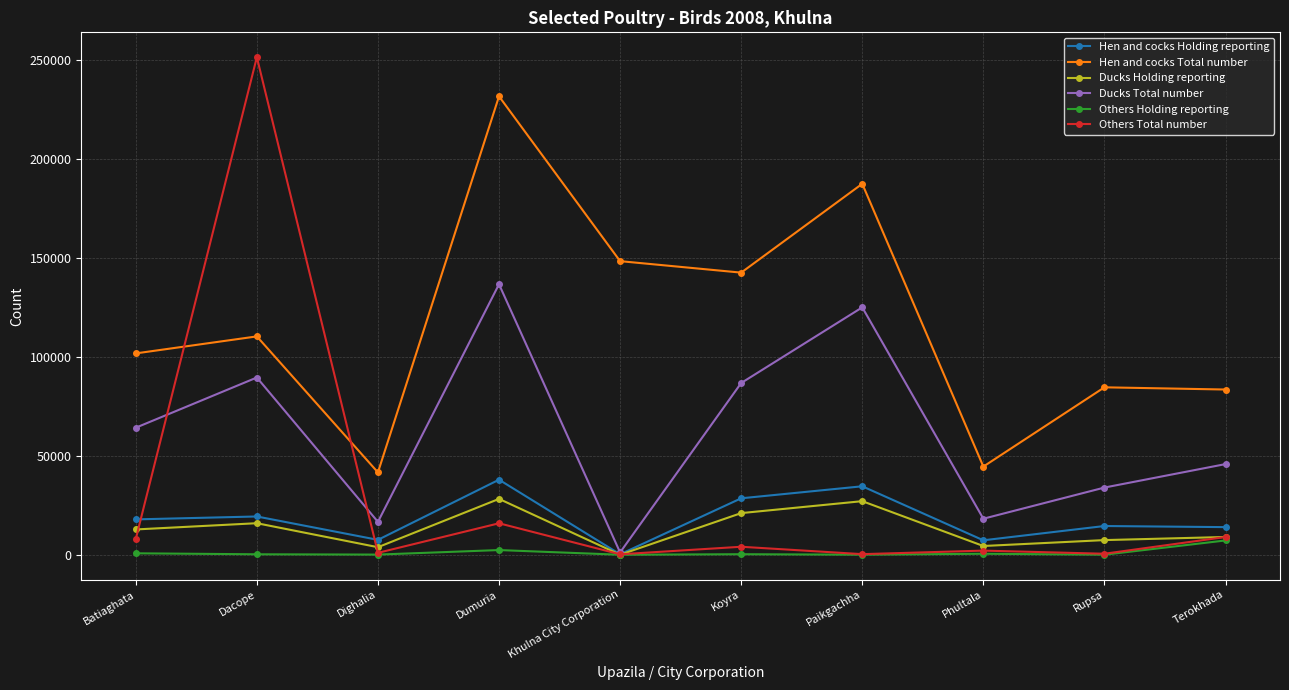

What is the average value of the Others Total number series?

29263